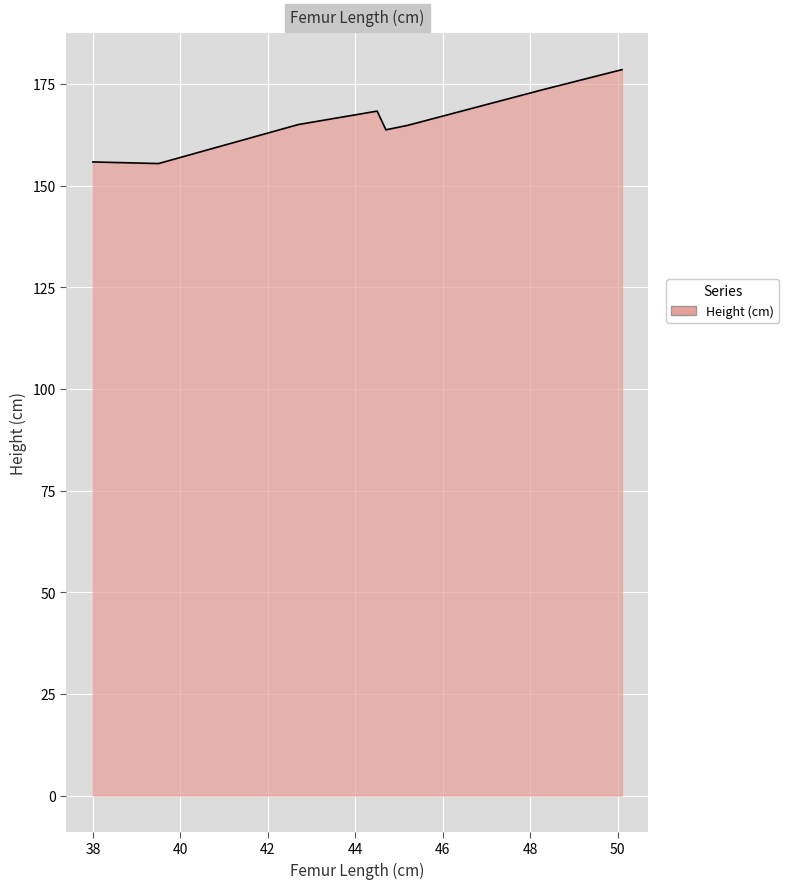

What is the maximum value shown in the chart?

178.5